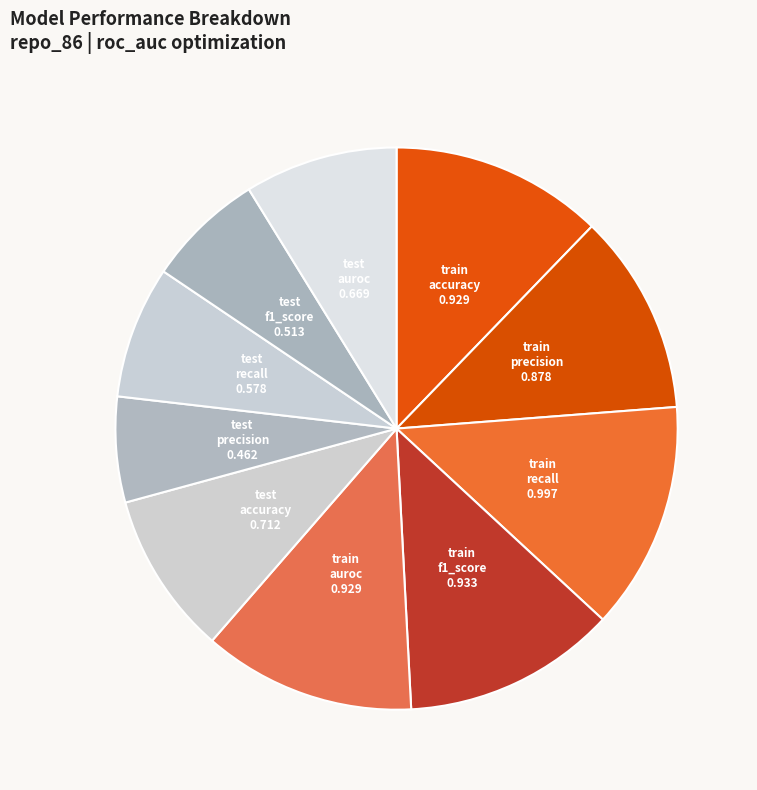

Between test precision and train auroc, which is larger?

train auroc